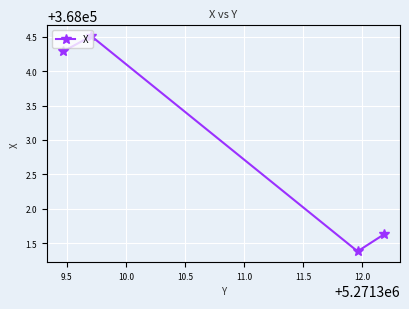

Does the chart display data point markers on the line(s)?

Yes